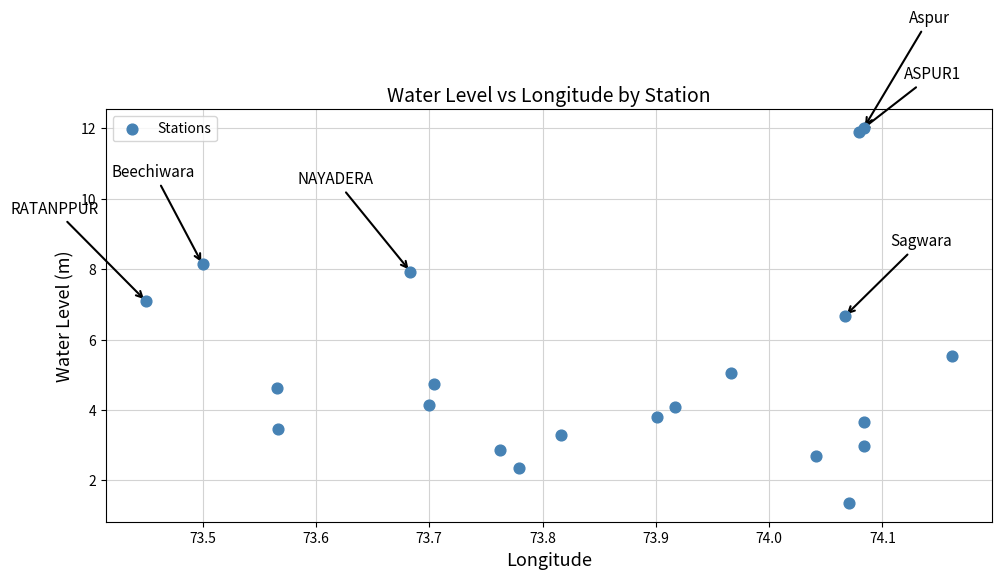

What Y value in the scatter plot is closest to 6?

5.5